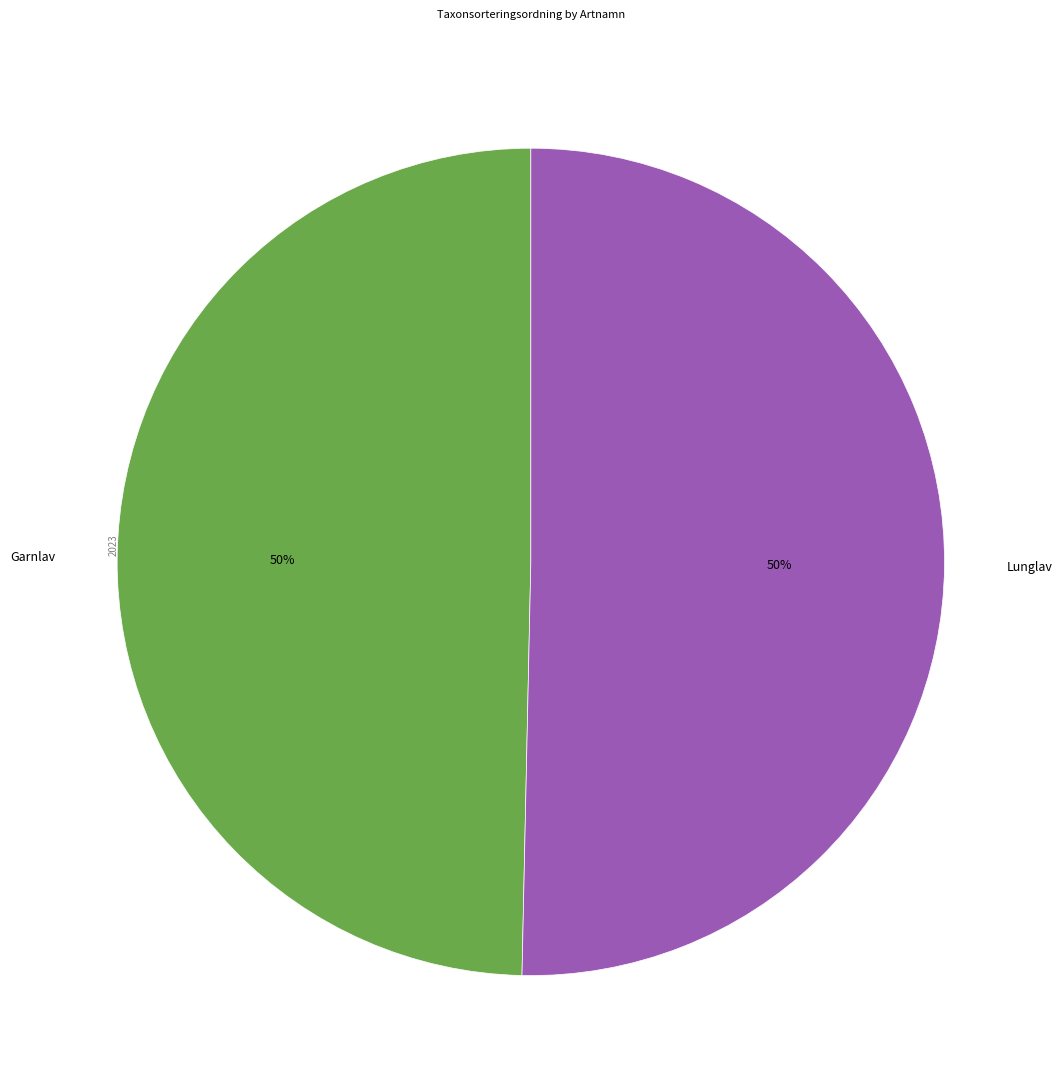

What is the ratio of the value at Garnlav to the value at Lunglav?

1.0